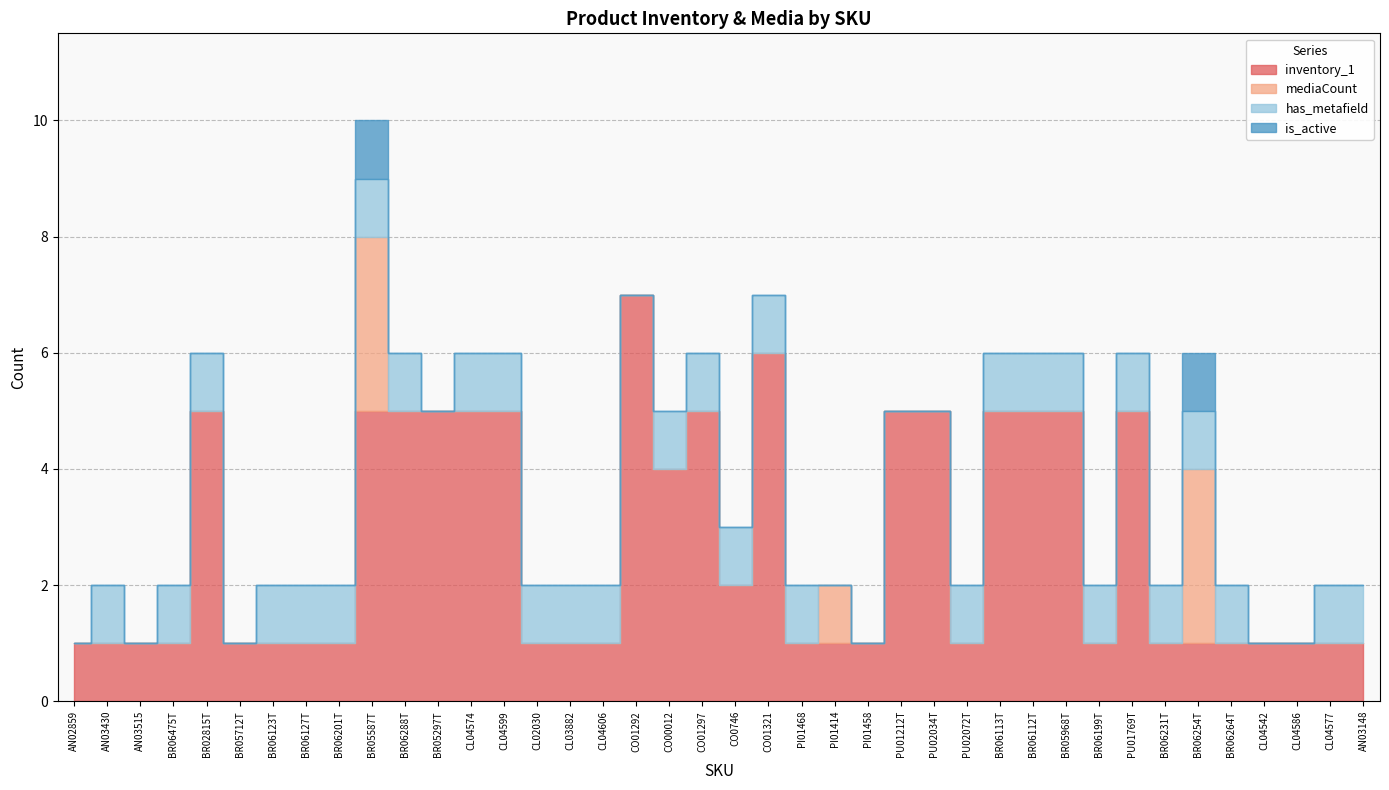

How many categories are shown in the chart?

40